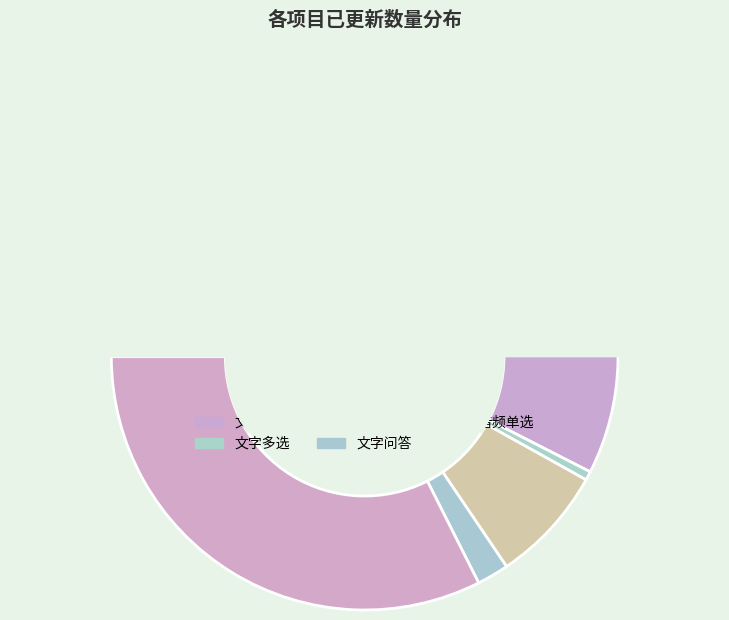

Which category has the biggest portion of the pie?

文字单选